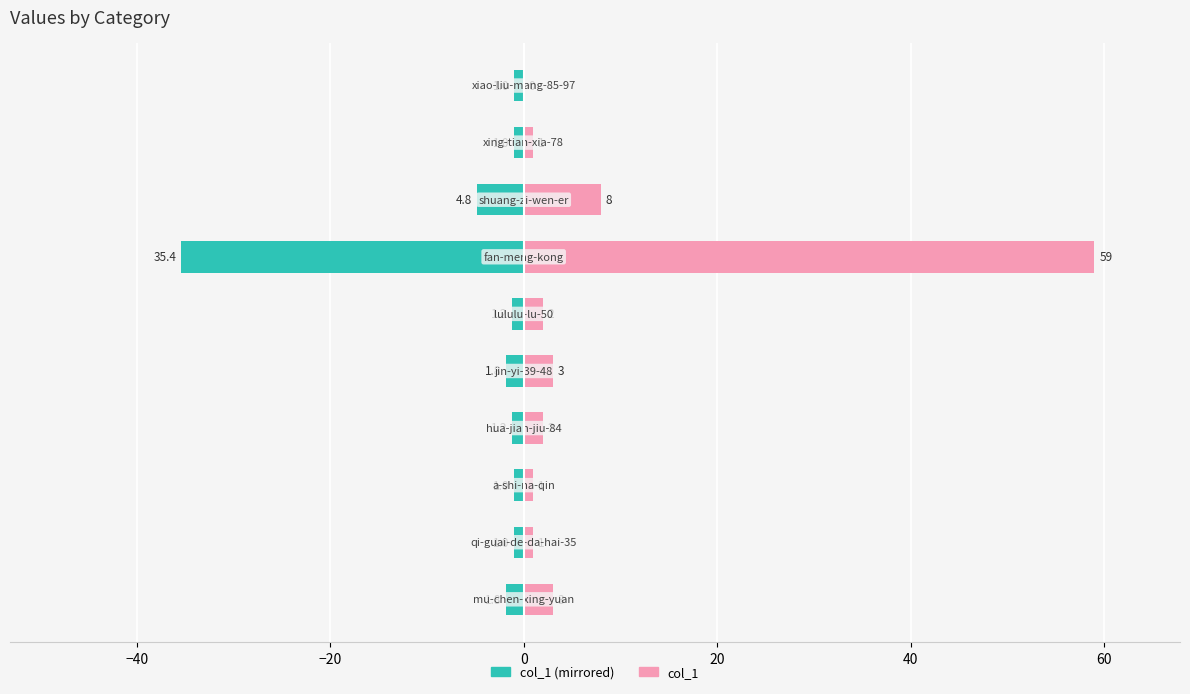

Is it true that col_1 (mirrored) equals -1.3 at 8?

False